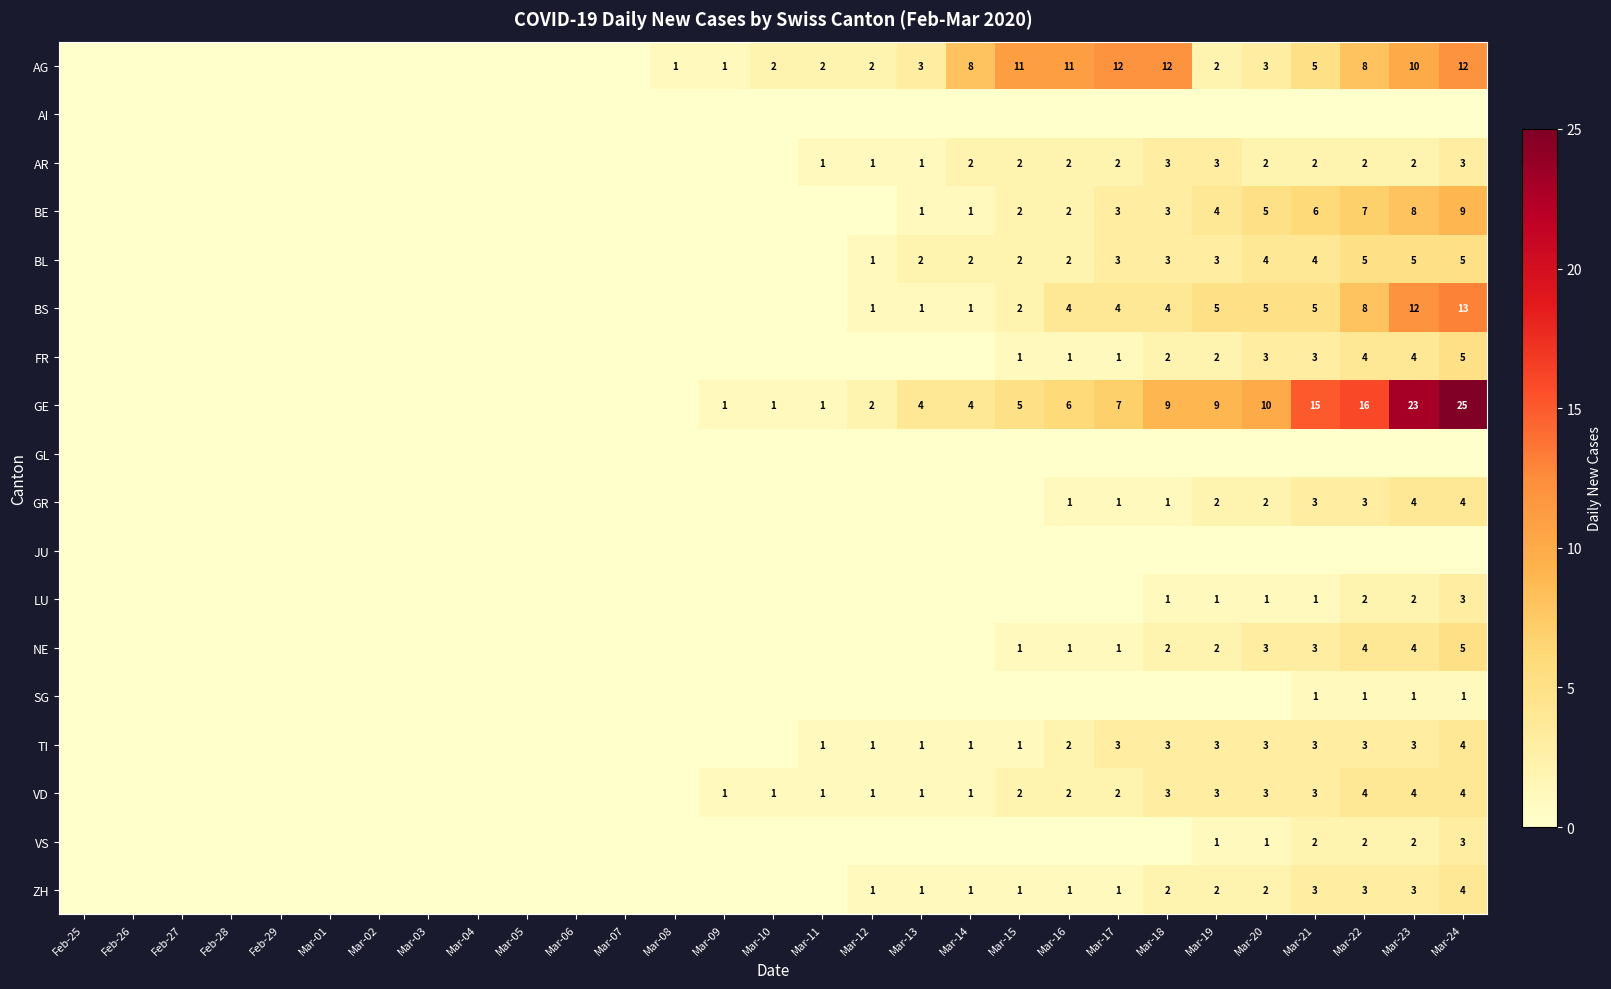

The BE series shows 1 at Mar-15. True or false?

False